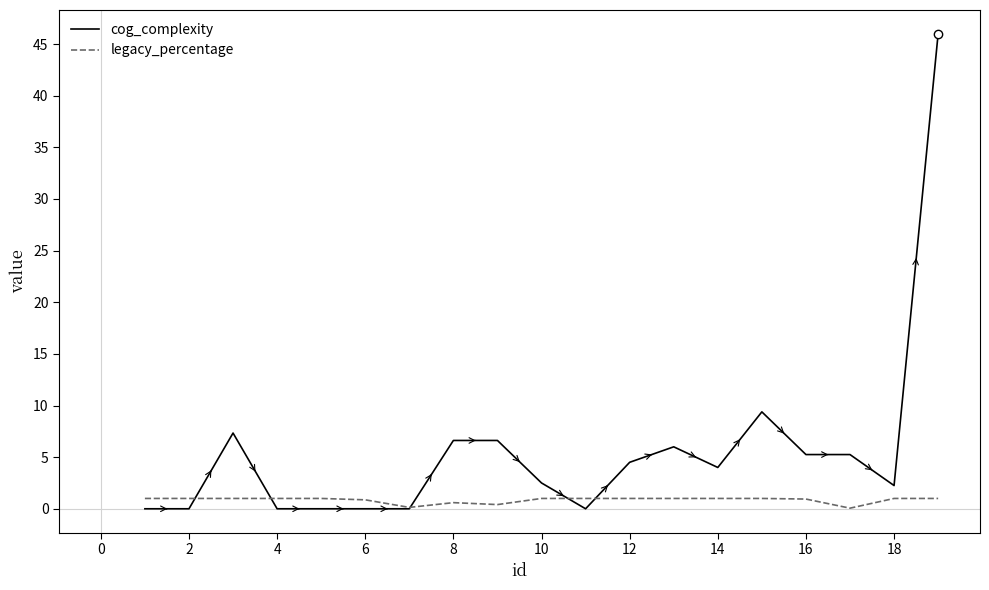

What is the highest value of the cog_complexity series?

46.0